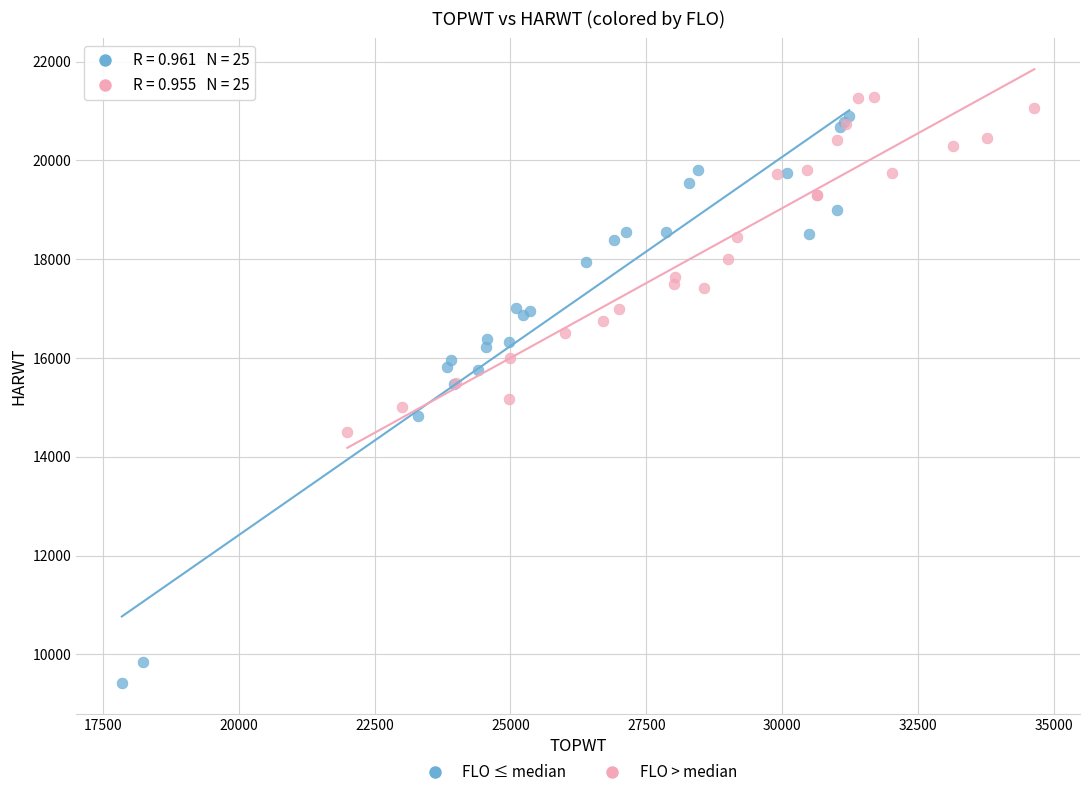

Which series contains the lowest Y value?

FLO ≤ median